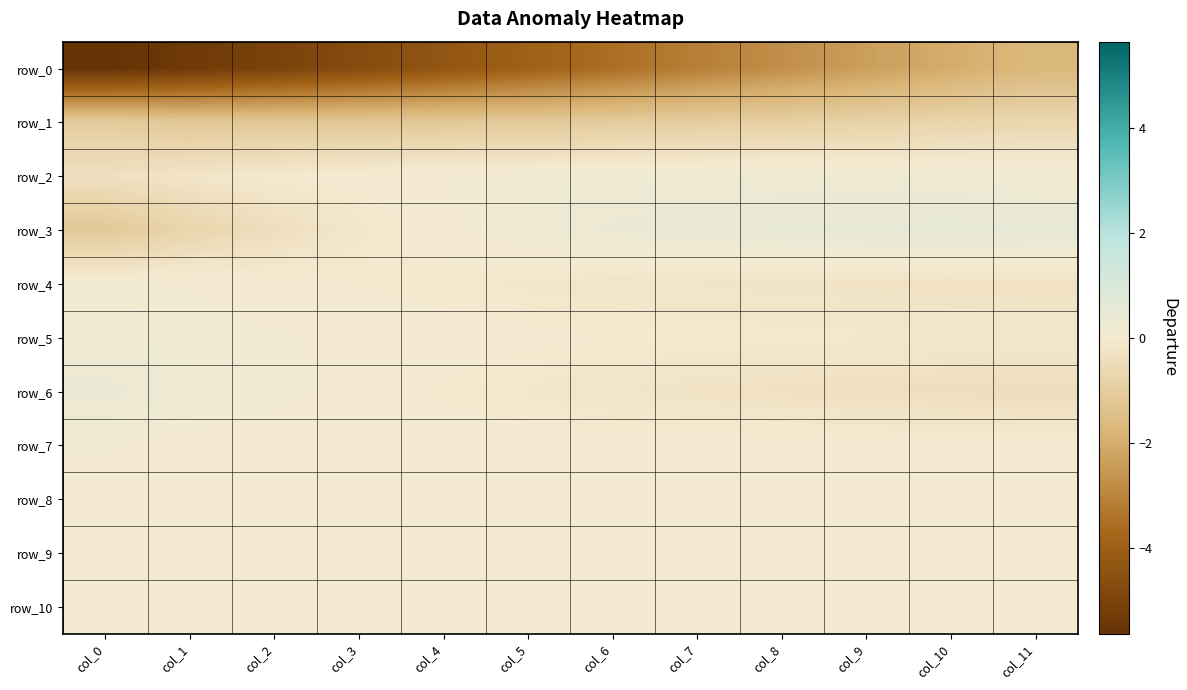

Reading right to left, list all the values displayed in this chart.

row_0: col_11=-1.7	col_10=-2.0	col_9=-2.4	col_8=-2.8	col_7=-3.1	col_6=-3.5	col_5=-3.9	col_4=-4.3	col_3=-4.7	col_2=-5.0	col_1=-5.4	col_0=-5.6
row_1: col_11=-0.7	col_10=-0.8	col_9=-0.8	col_8=-0.9	col_7=-1.0	col_6=-1.1	col_5=-1.1	col_4=-1.2	col_3=-1.2	col_2=-1.2	col_1=-1.2	col_0=-1.0
row_2: col_11=0.2	col_10=0.2	col_9=0.2	col_8=0.2	col_7=0.2	col_6=0.2	col_5=0.1	col_4=0.1	col_3=0.0	col_2=-0.1	col_1=-0.2	col_0=-0.4
row_3: col_11=0.5	col_10=0.5	col_9=0.5	col_8=0.5	col_7=0.4	col_6=0.3	col_5=0.2	col_4=0.0	col_3=-0.2	col_2=-0.4	col_1=-0.7	col_0=-1.1
row_4: col_11=-0.3	col_10=-0.3	col_9=-0.3	col_8=-0.3	col_7=-0.2	col_6=-0.2	col_5=-0.1	col_4=-0.1	col_3=-0.0	col_2=0.0	col_1=0.1	col_0=0.1
row_5: col_11=-0.1	col_10=-0.1	col_9=-0.1	col_8=-0.1	col_7=-0.1	col_6=-0.0	col_5=-0.0	col_4=0.0	col_3=0.1	col_2=0.1	col_1=0.1	col_0=0.2
row_6: col_11=-0.4	col_10=-0.4	col_9=-0.4	col_8=-0.3	col_7=-0.3	col_6=-0.2	col_5=-0.1	col_4=-0.1	col_3=0.0	col_2=0.1	col_1=0.2	col_0=0.3
row_7: col_11=0.0	col_10=0.0	col_9=0.0	col_8=0.0	col_7=0.0	col_6=0.0	col_5=0.0	col_4=0.0	col_3=0.0	col_2=0.0	col_1=0.0	col_0=0.1
row_8: col_11=0.0	col_10=0.0	col_9=0.0	col_8=0.0	col_7=0.0	col_6=0.0	col_5=0.0	col_4=0.0	col_3=0.0	col_2=0.0	col_1=0.0	col_0=0.0
row_9: col_11=0.0	col_10=0.0	col_9=0.0	col_8=0.0	col_7=0.0	col_6=0.0	col_5=0.0	col_4=0.0	col_3=0.0	col_2=0.0	col_1=0.0	col_0=0.0
row_10: col_11=-0.0	col_10=-0.0	col_9=-0.0	col_8=-0.0	col_7=-0.0	col_6=0.0	col_5=0.0	col_4=0.0	col_3=0.0	col_2=0.0	col_1=0.1	col_0=0.0